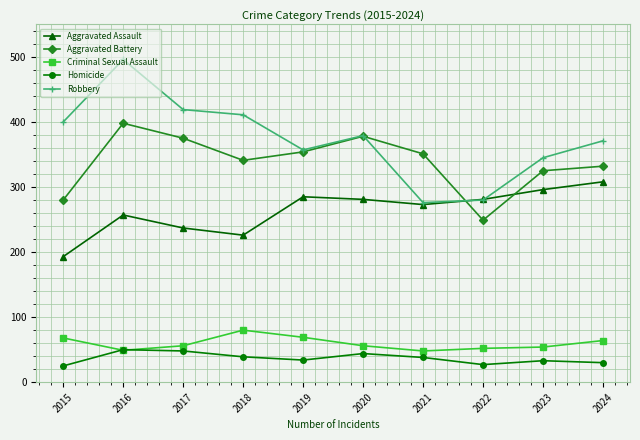

What is the spread (max minus min) of values at 2019?

323